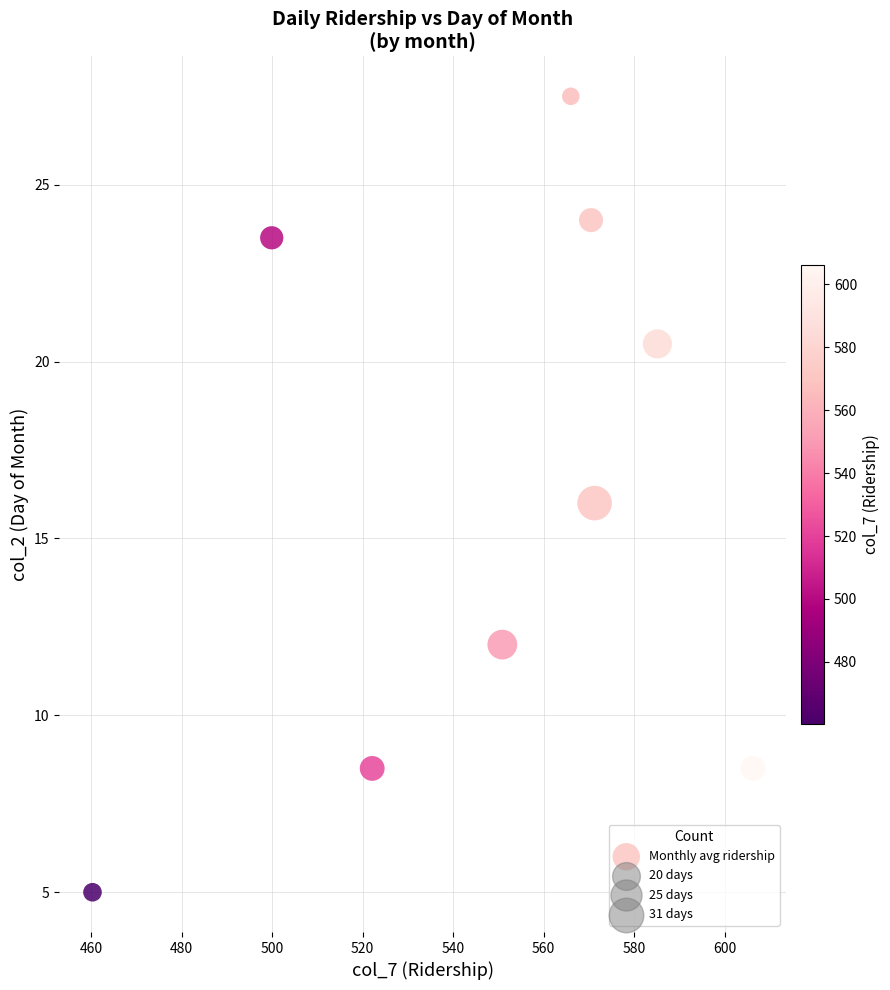

What is the average X value?

548.0